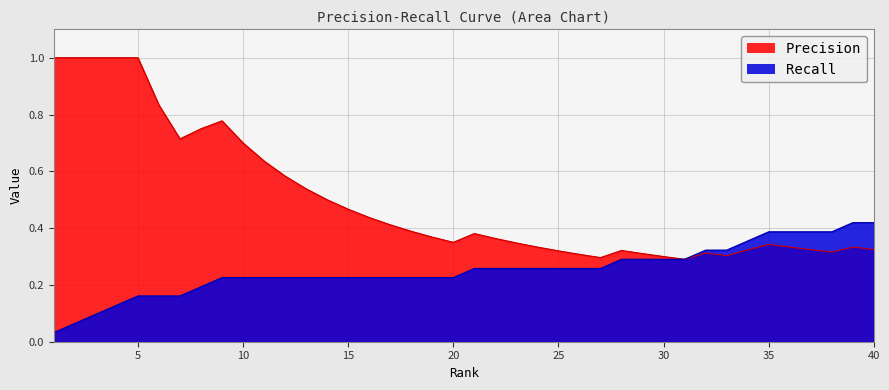

What are all the series names shown in the legend?

Precision, Recall